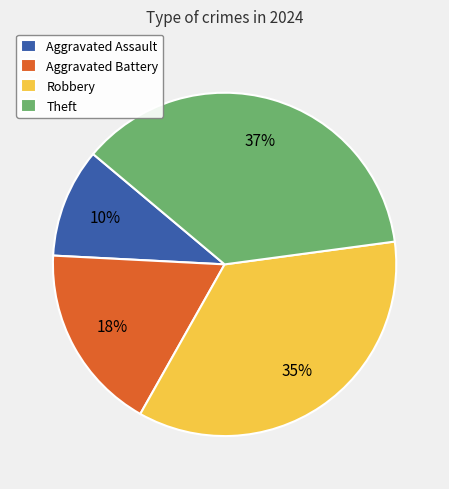

Does Robbery represent more than half of the total?

No